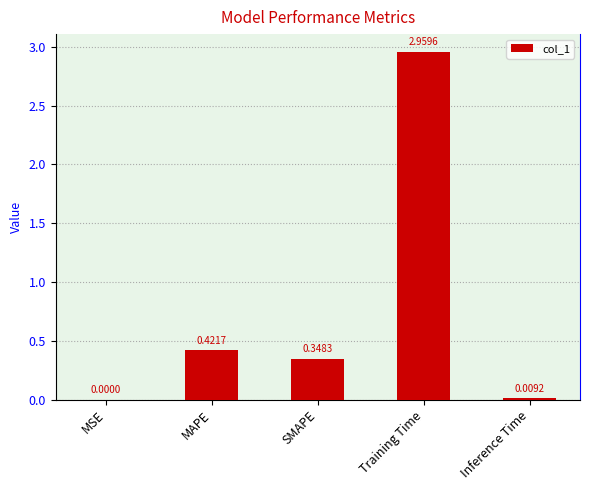

What is the change in value from MAPE to Inference Time?

-0.4